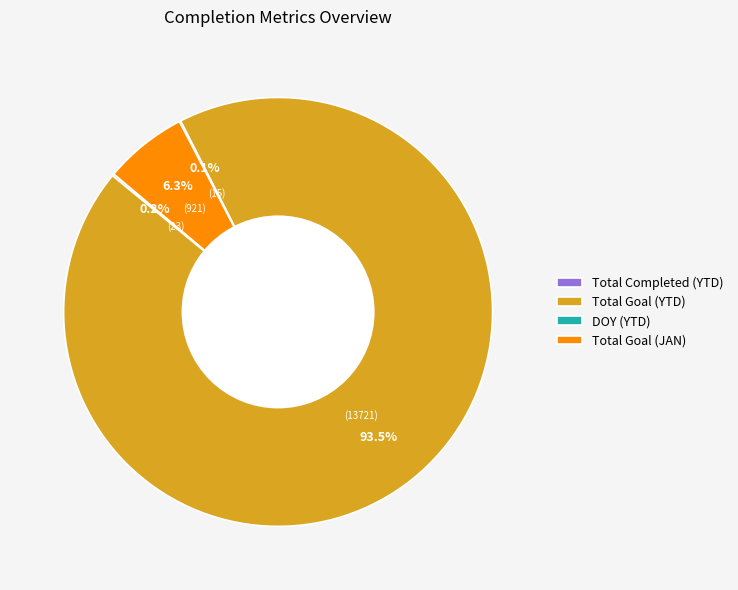

Does any single category account for the majority?

Yes